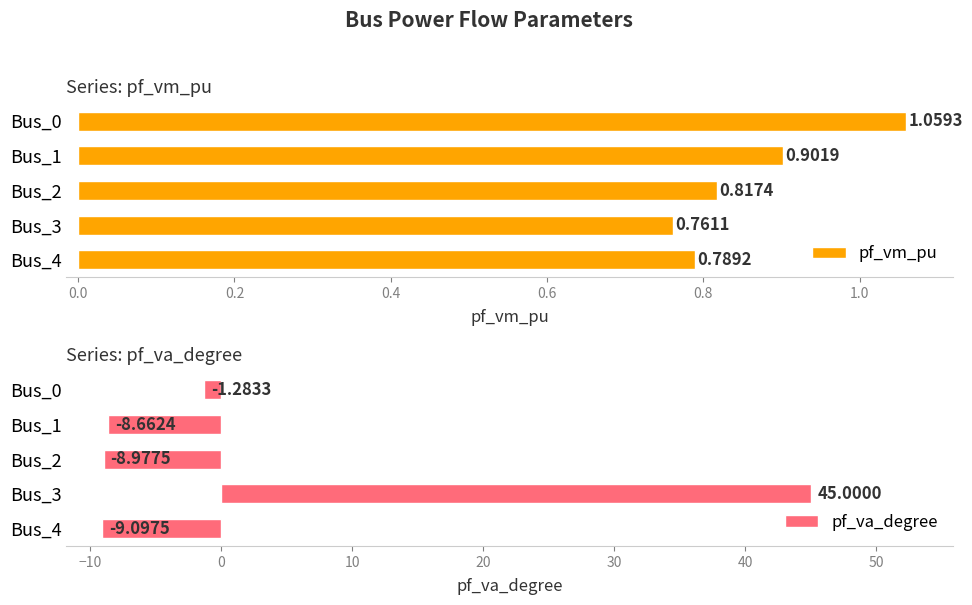

Rank the categories by pf_vm_pu value from highest to lowest.

Bus_0, Bus_1, Bus_2, Bus_4, Bus_3